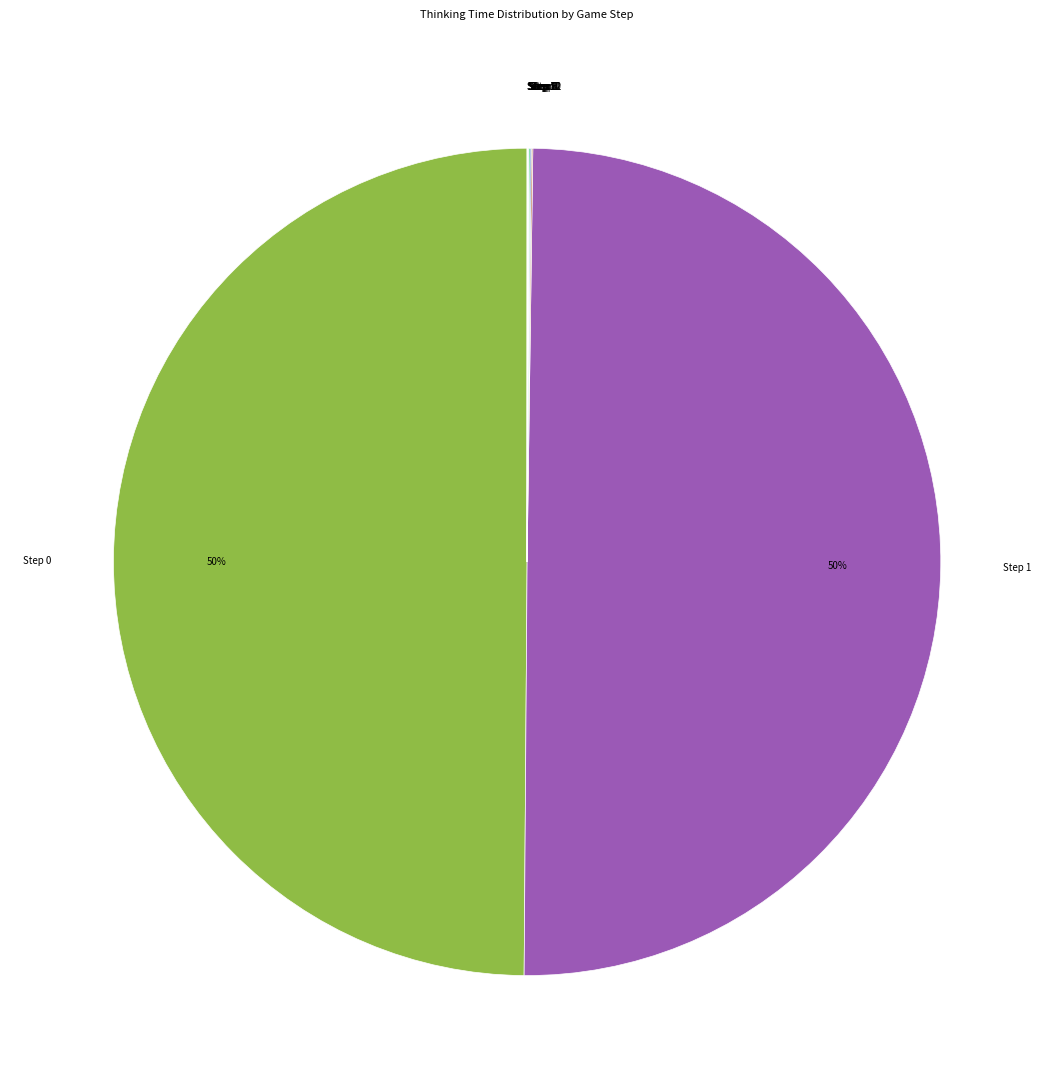

To the nearest percent, what is the average slice percentage?

8%